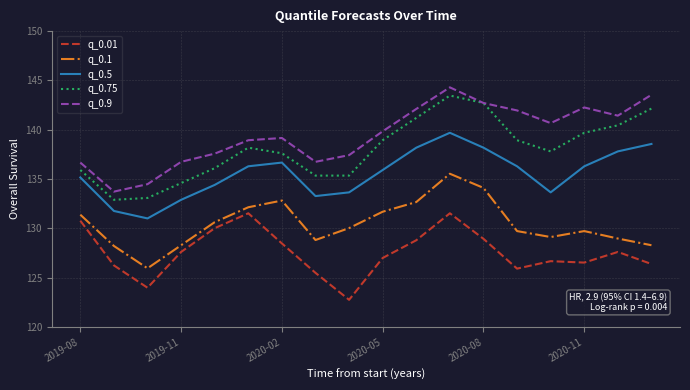

True or false: q_0.01 and q_0.1 intersect in this chart.

False